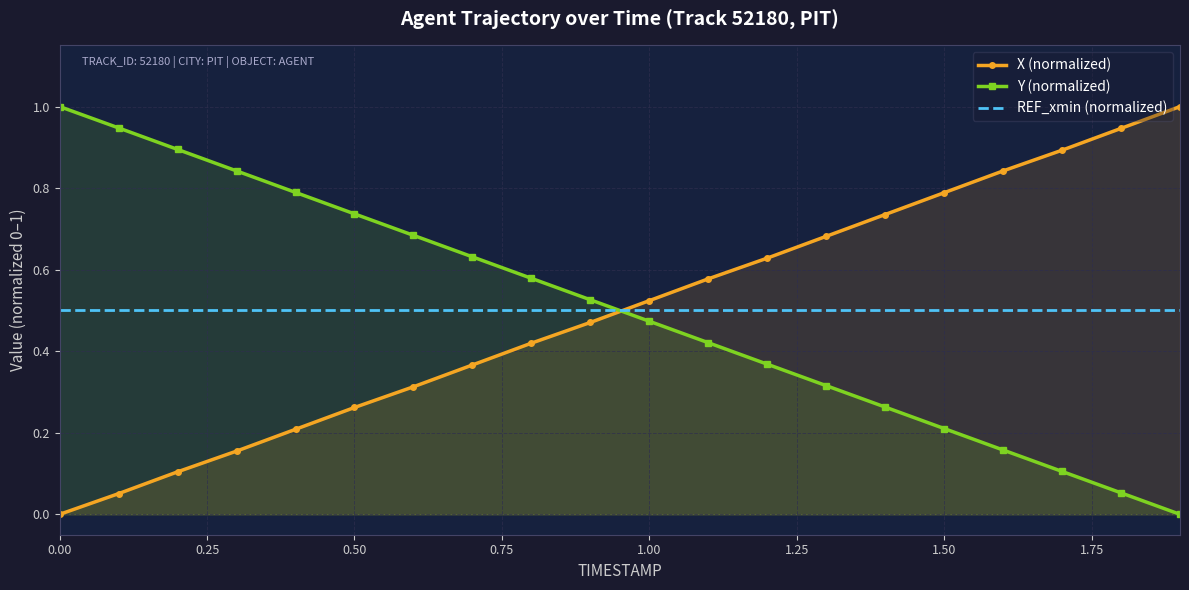

How many times do Y (normalized) and X (normalized) cross each other?

1